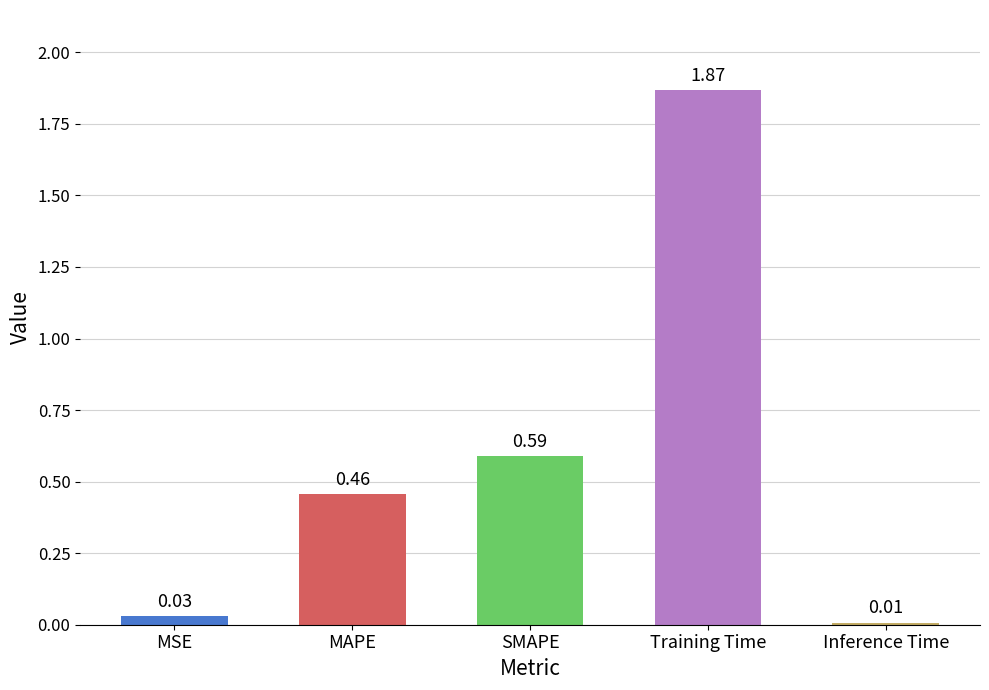

How many series are shown in this chart?

1